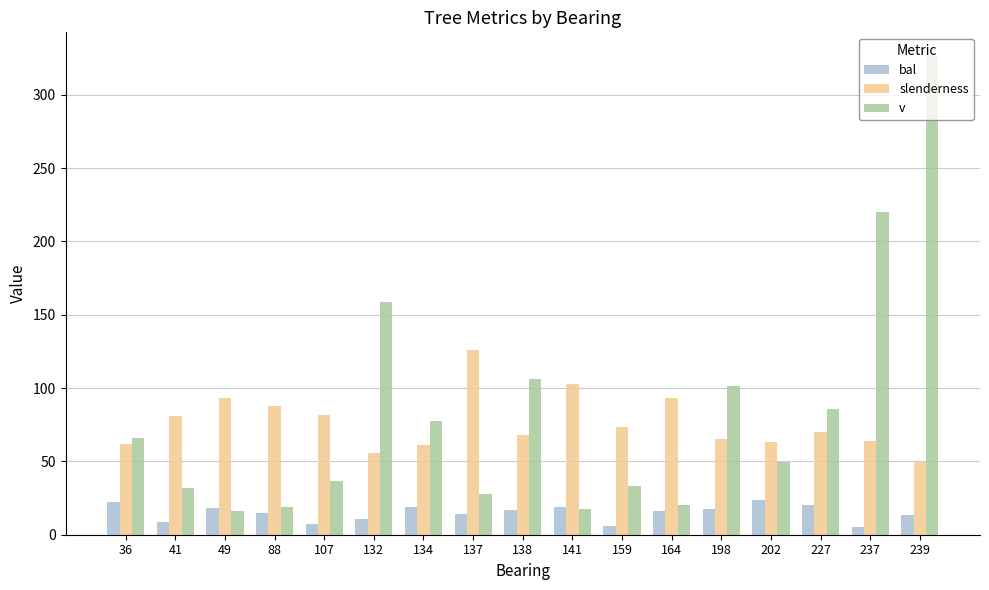

At 239, list the series in order from largest to smallest.

v, slenderness, bal